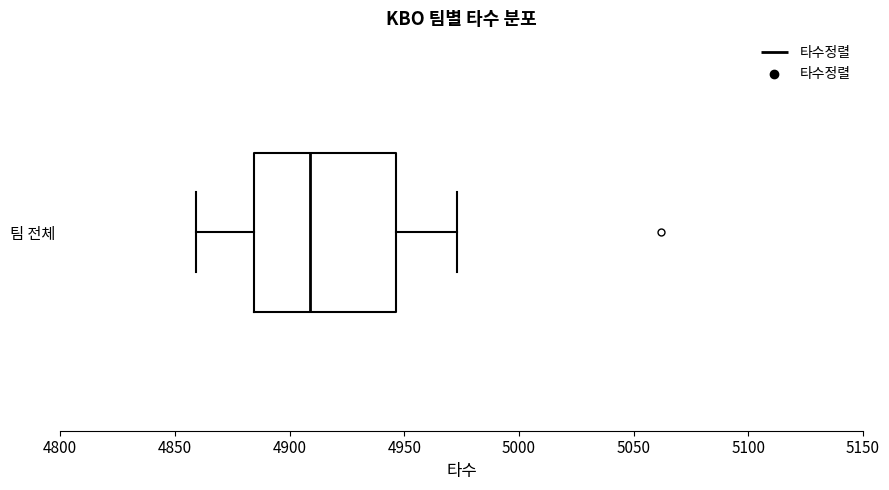

Read this box plot against the x-axis: the position of the median line, the range covered by the box, and the ends of both whiskers. The values are not printed on the chart, so give them approximately, as read against the axis.

median 4910, box 4885 to 4945, whiskers 4860 to 4975